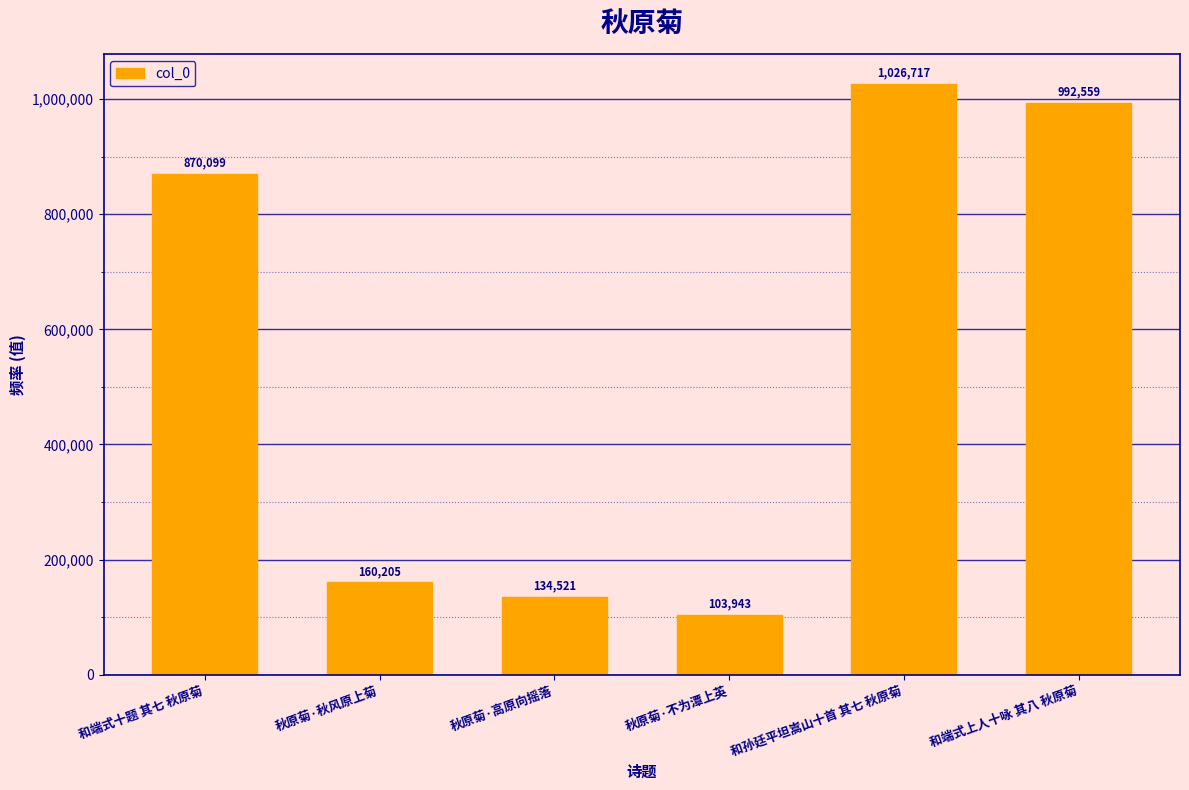

How many data points are less than 870099?

3